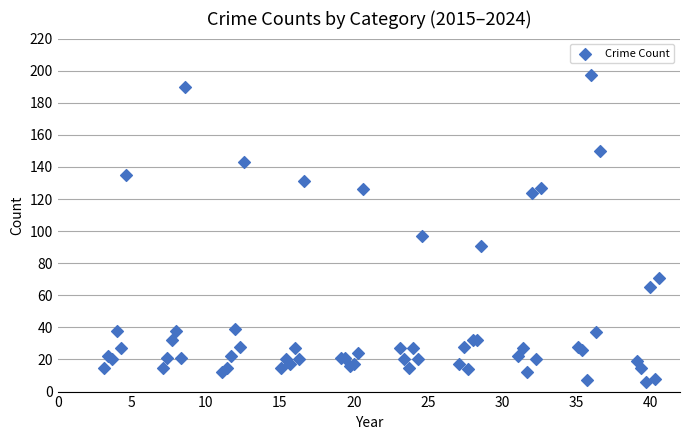

What Y value in the scatter plot is closest to 101?

97